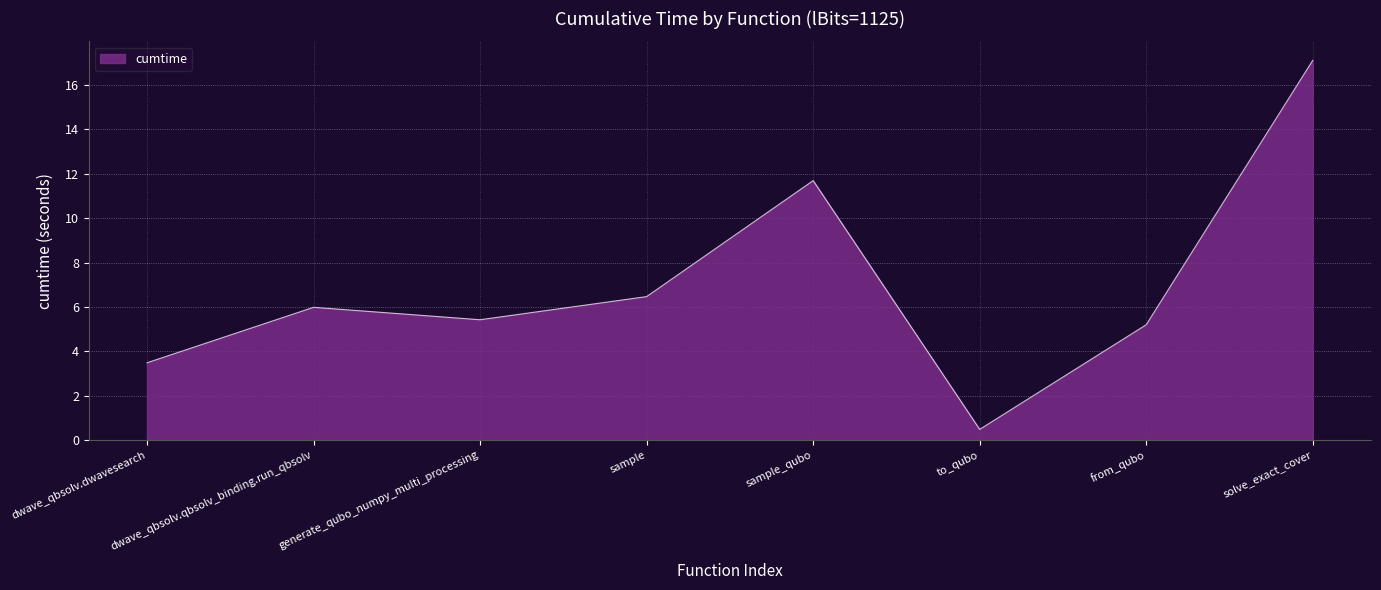

Count the number of data series in this chart.

1